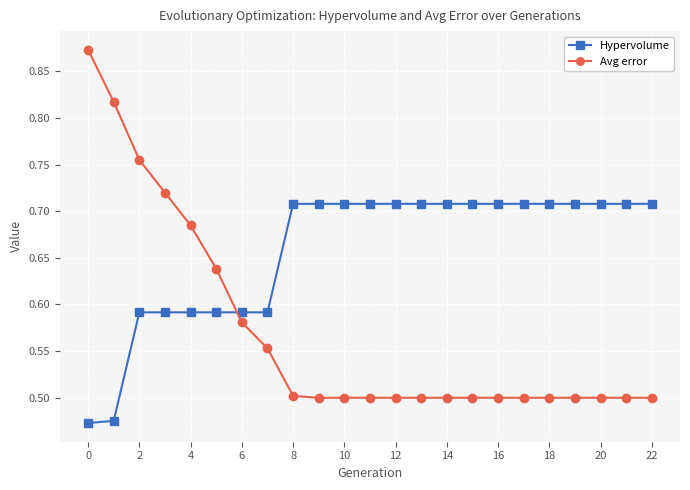

Which series has the largest total across all categories?

Hypervolume